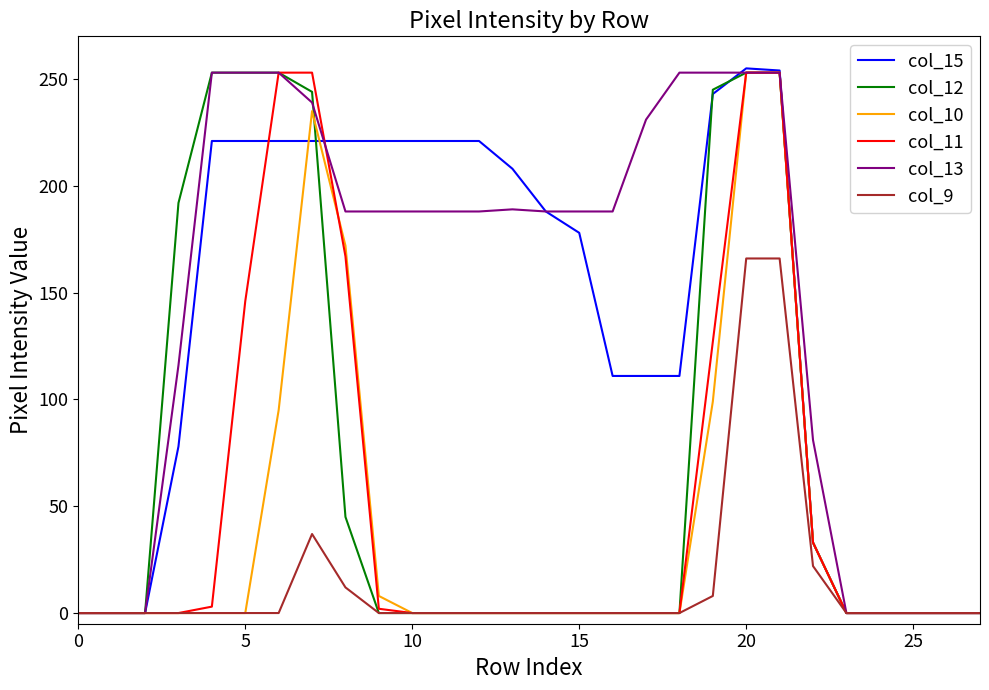

Which series has the largest total across all categories?

col_13